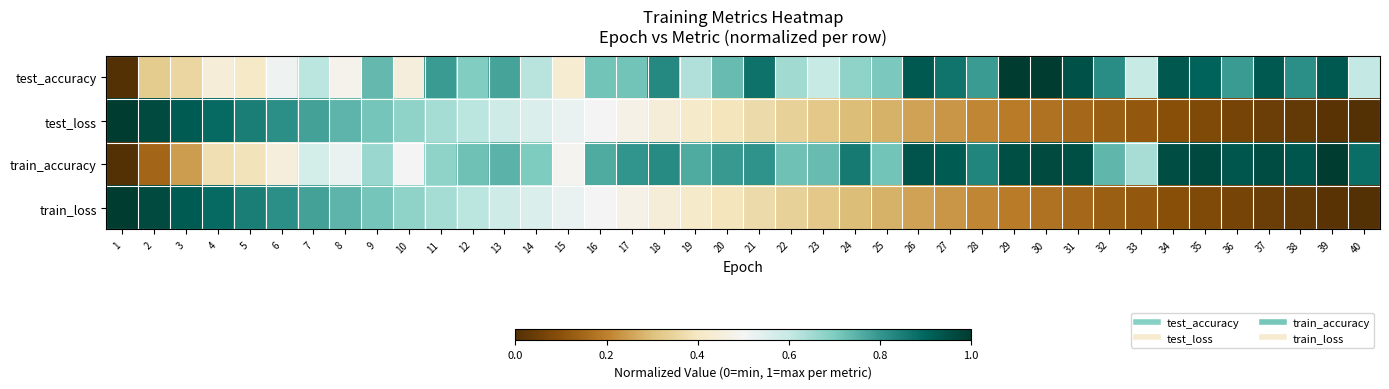

Which series has the largest range (max minus min)?

test_accuracy